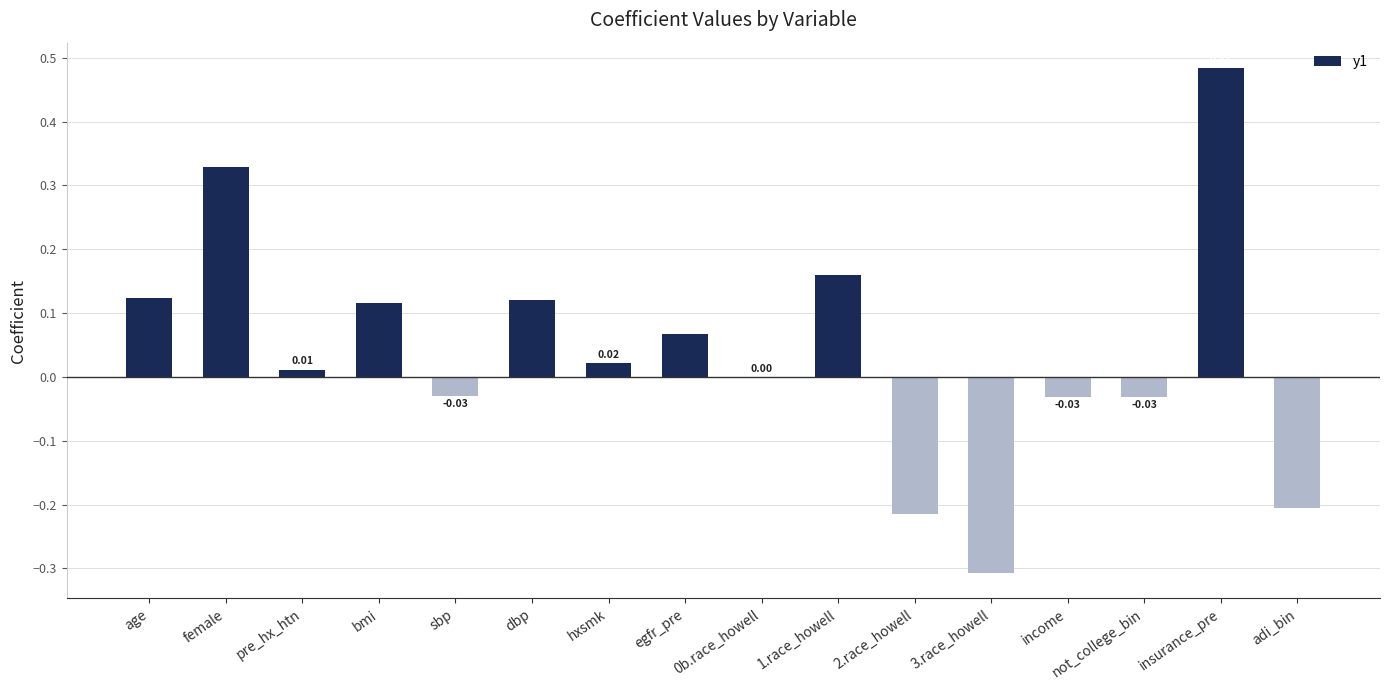

What is the sum of all values?

0.6